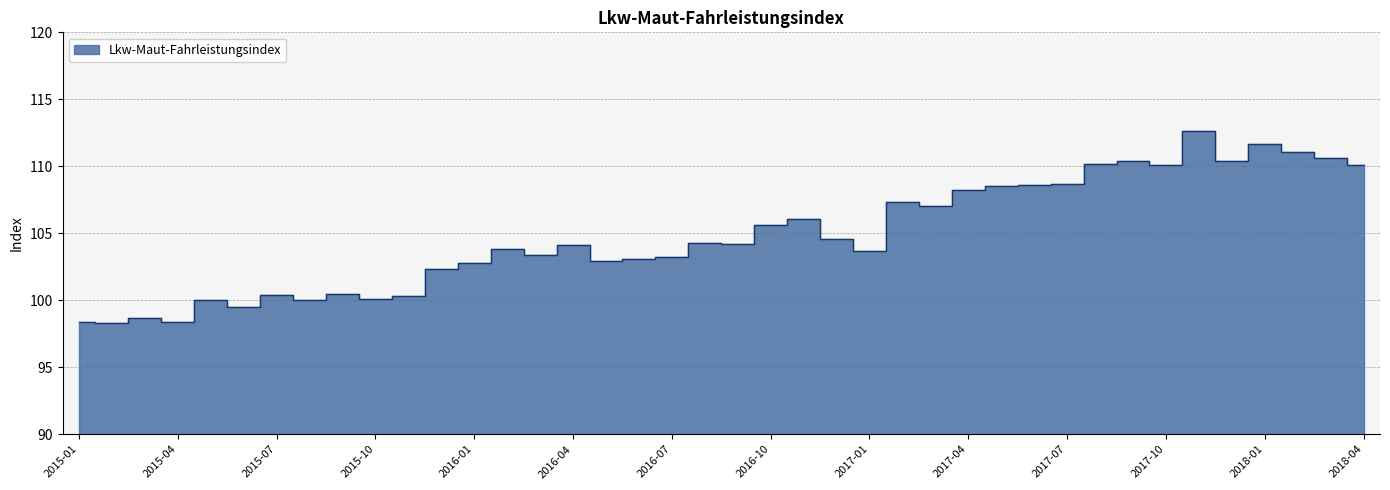

Rank the categories by value from highest to lowest.

2017-11, 2018-01, 2018-02, 2018-03, 2017-09, 2017-12, 2017-08, 2017-10, 2018-04, 2017-07, 2017-06, 2017-05, 2017-04, 2017-02, 2017-03, 2016-11, 2016-10, 2016-12, 2016-08, 2016-09, 2016-04, 2016-02, 2017-01, 2016-03, 2016-07, 2016-06, 2016-05, 2016-01, 2015-12, 2015-09, 2015-07, 2015-11, 2015-10, 2015-05, 2015-08, 2015-06, 2015-03, 2015-01, 2015-04, 2015-02